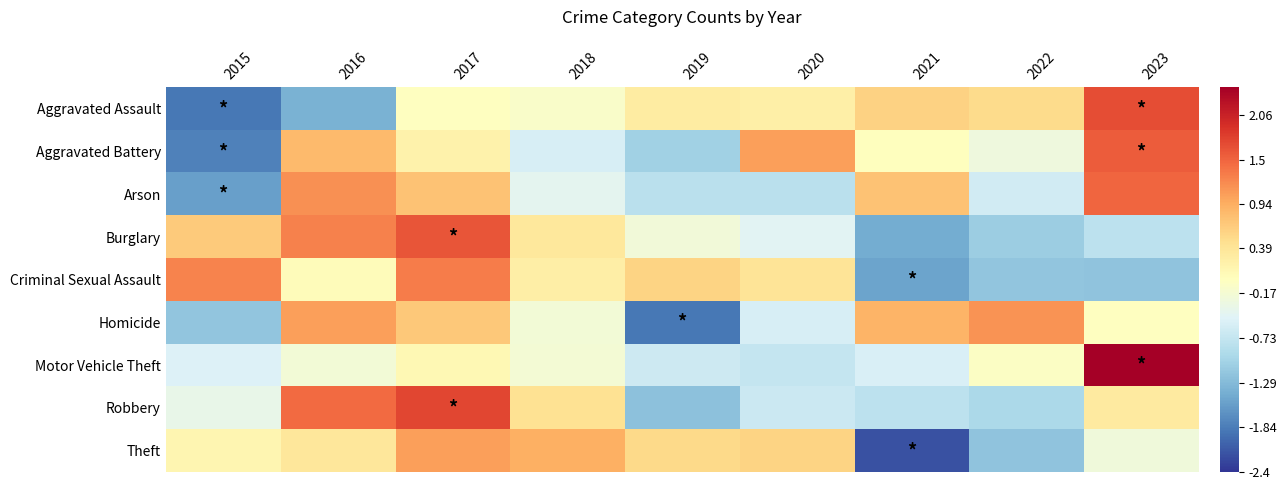

Reading right to left, extract all data points from this chart.

Aggravated Assault: 2023=1.7	2022=0.5	2021=0.6	2020=0.2	2019=0.3	2018=-0.1	2017=-0.0	2016=-1.4	2015=-1.9
Aggravated Battery: 2023=1.6	2022=-0.3	2021=0.0	2020=1.1	2019=-1.0	2018=-0.5	2017=0.2	2016=0.8	2015=-1.8
Arson: 2023=1.5	2022=-0.6	2021=0.8	2020=-0.8	2019=-0.8	2018=-0.4	2017=0.8	2016=1.2	2015=-1.5
Burglary: 2023=-0.8	2022=-1.1	2021=-1.4	2020=-0.4	2019=-0.2	2018=0.4	2017=1.6	2016=1.3	2015=0.7
Criminal Sexual Assault: 2023=-1.2	2022=-1.2	2021=-1.5	2020=0.4	2019=0.6	2018=0.2	2017=1.3	2016=0.0	2015=1.3
Homicide: 2023=-0.0	2022=1.2	2021=0.9	2020=-0.5	2019=-1.9	2018=-0.2	2017=0.7	2016=1.1	2015=-1.2
Motor Vehicle Theft: 2023=2.7	2022=-0.0	2021=-0.5	2020=-0.7	2019=-0.6	2018=-0.2	2017=0.1	2016=-0.2	2015=-0.5
Robbery: 2023=0.3	2022=-1.0	2021=-0.8	2020=-0.7	2019=-1.2	2018=0.4	2017=1.7	2016=1.5	2015=-0.3
Theft: 2023=-0.2	2022=-1.2	2021=-2.2	2020=0.6	2019=0.5	2018=0.9	2017=1.1	2016=0.4	2015=0.1